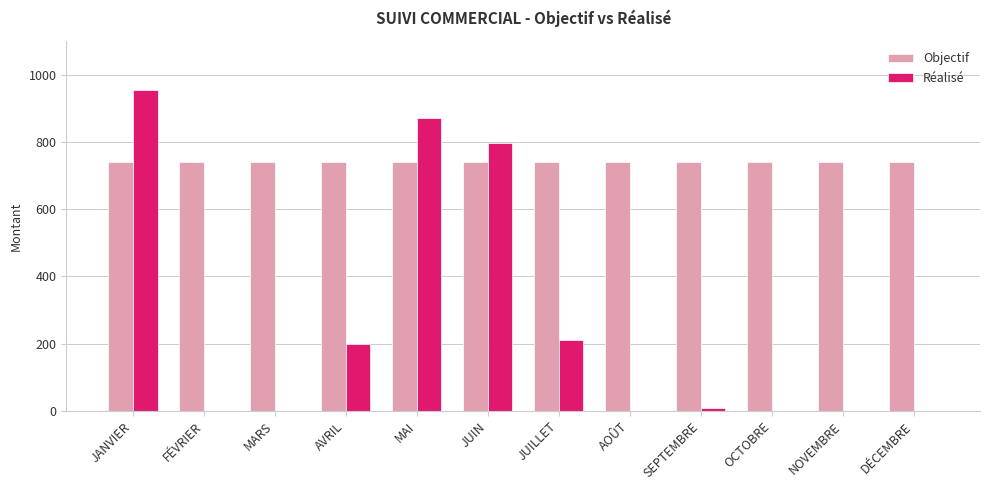

What is the total value across all series at MARS?

740